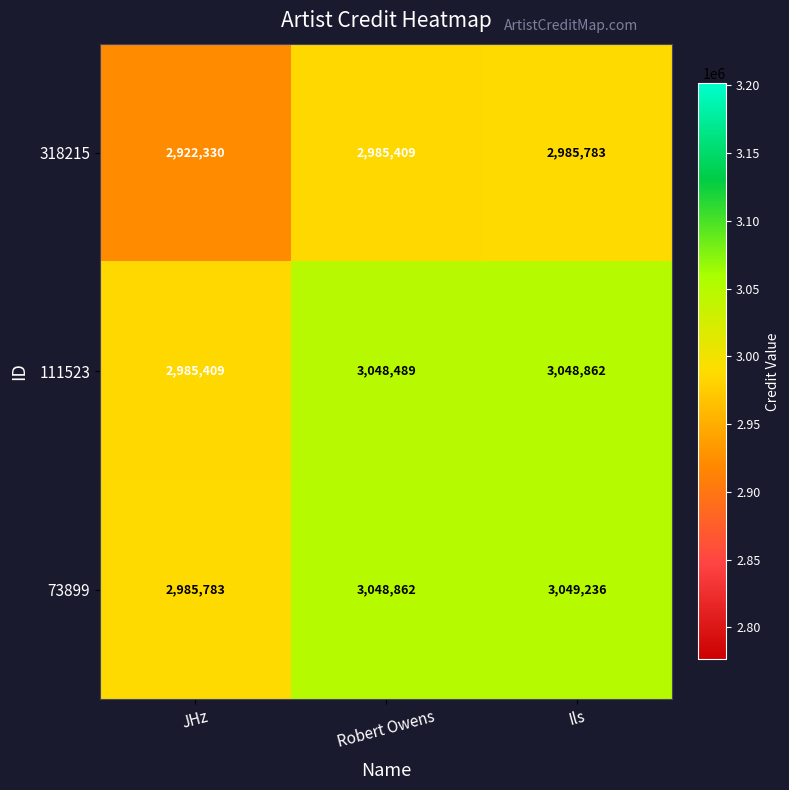

The 111523 series shows 1334807 at Robert Owens. True or false?

False